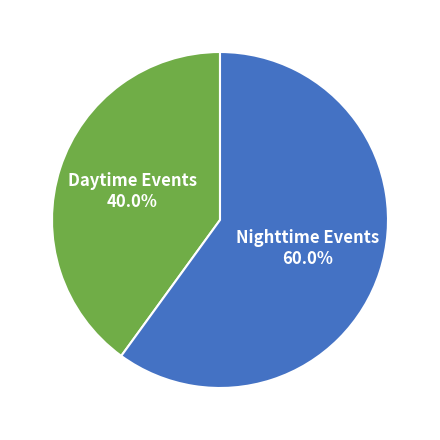

Rank the categories by value from highest to lowest.

Nighttime Events, Daytime Events